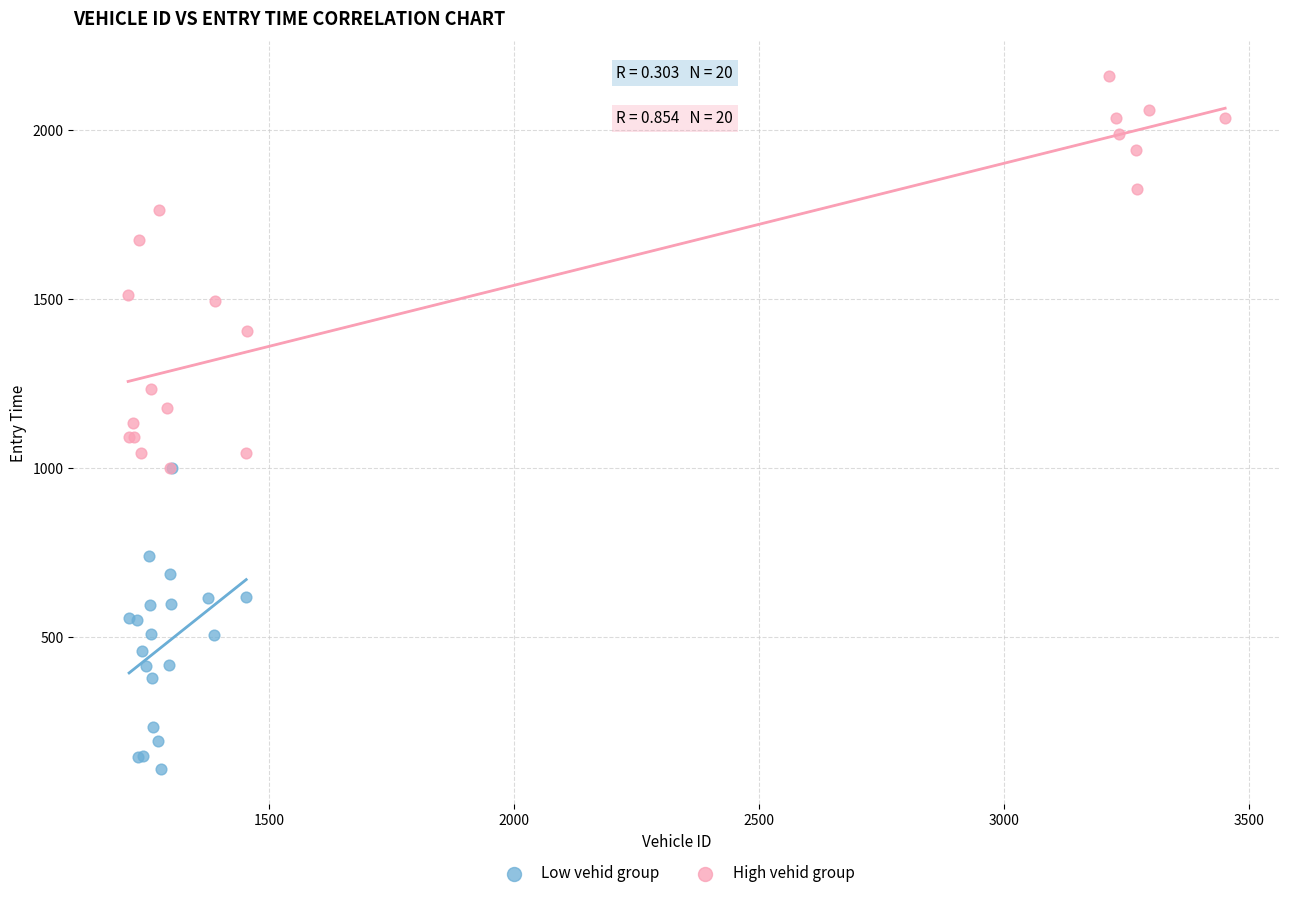

Which series reaches the minimum Y coordinate?

Low vehid group